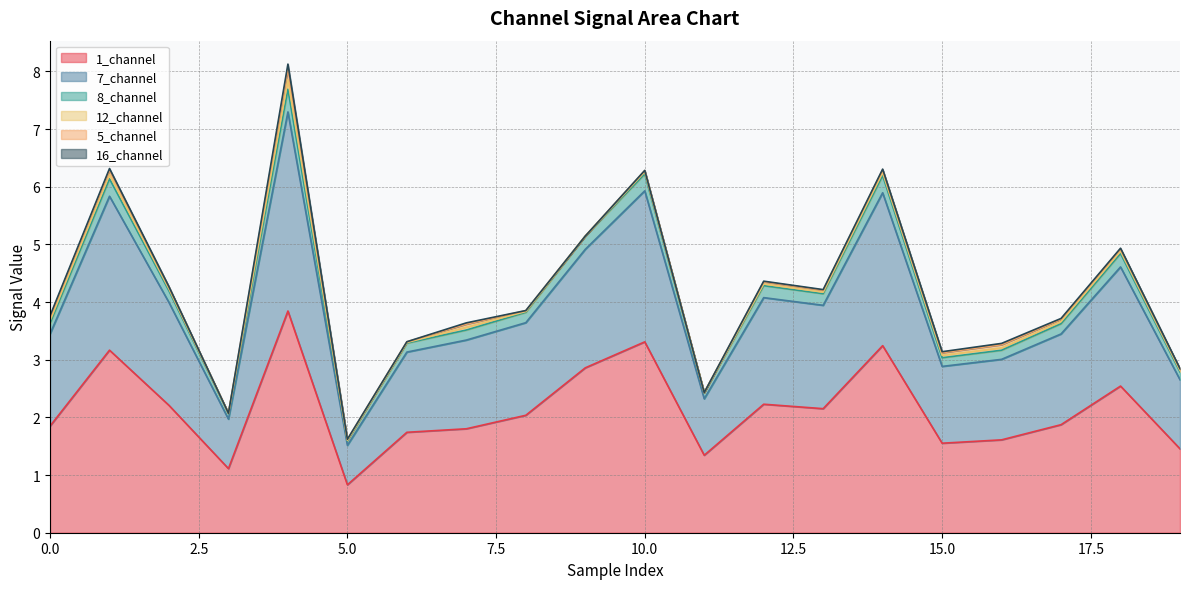

At which label does 1_channel reach its minimum?

5.0